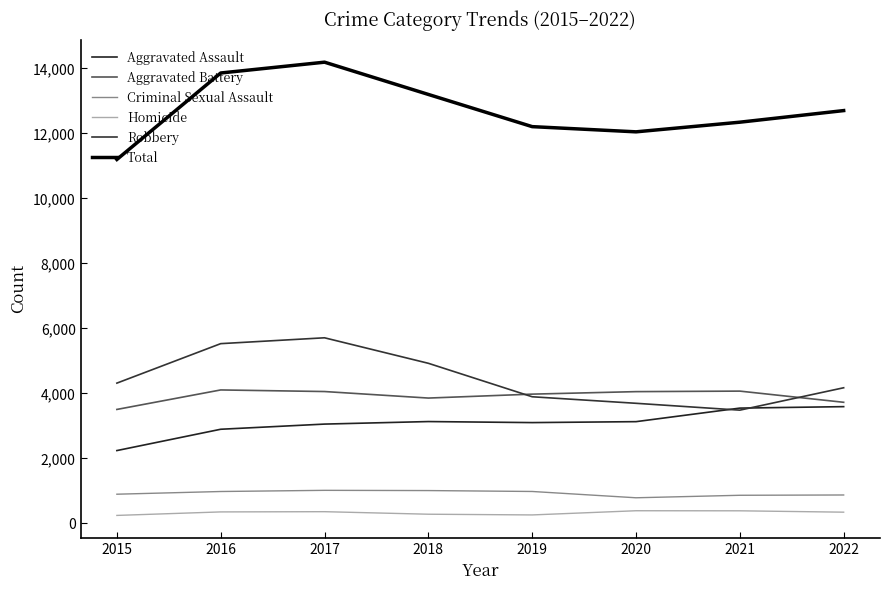

What is the total value across all series at 2020?

24098